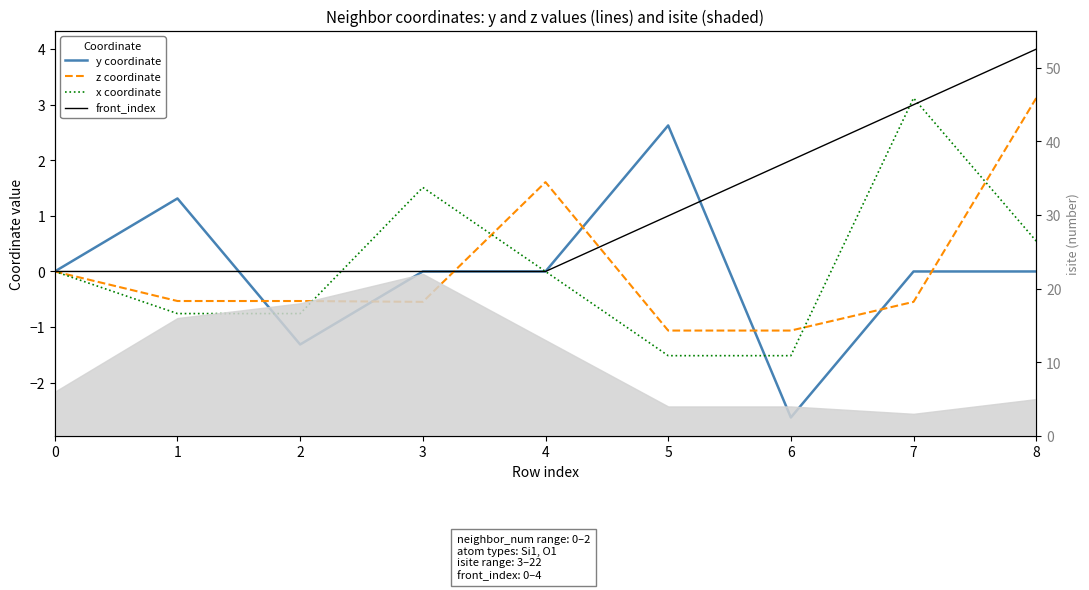

What is the approximate value of z coordinate at 7?

-0.5